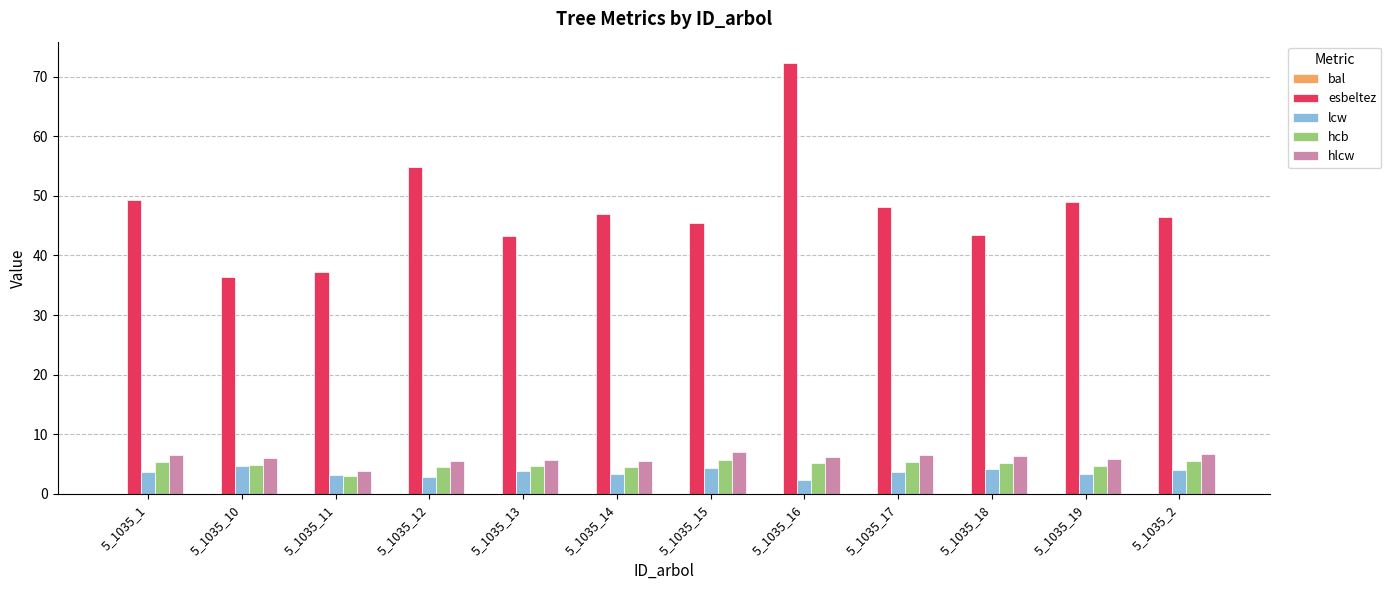

What is the total value across all series at 5_1035_11?

47.3